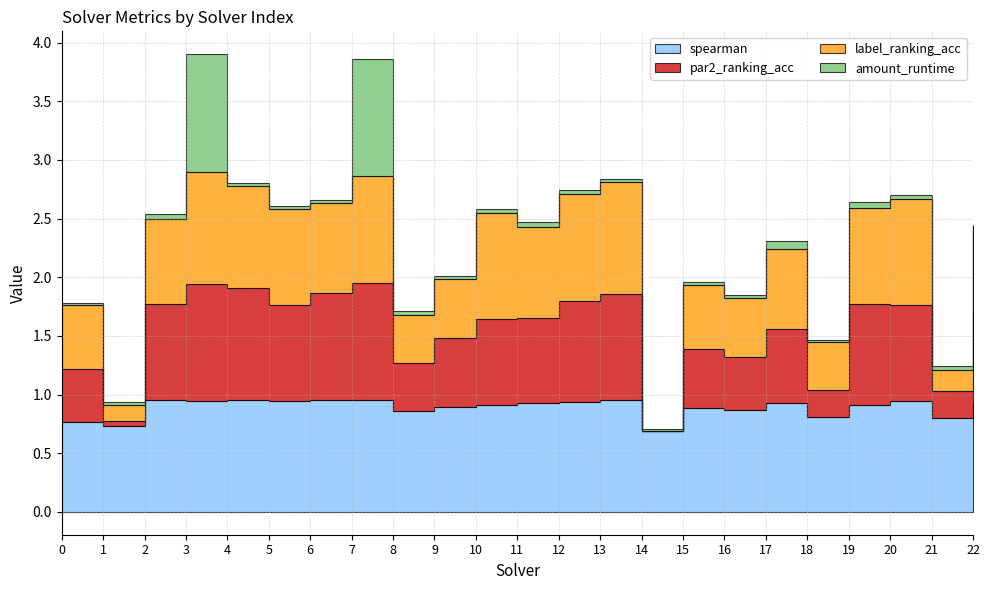

What is the value of the par2_ranking_acc point at the 8th from the left?

1.0